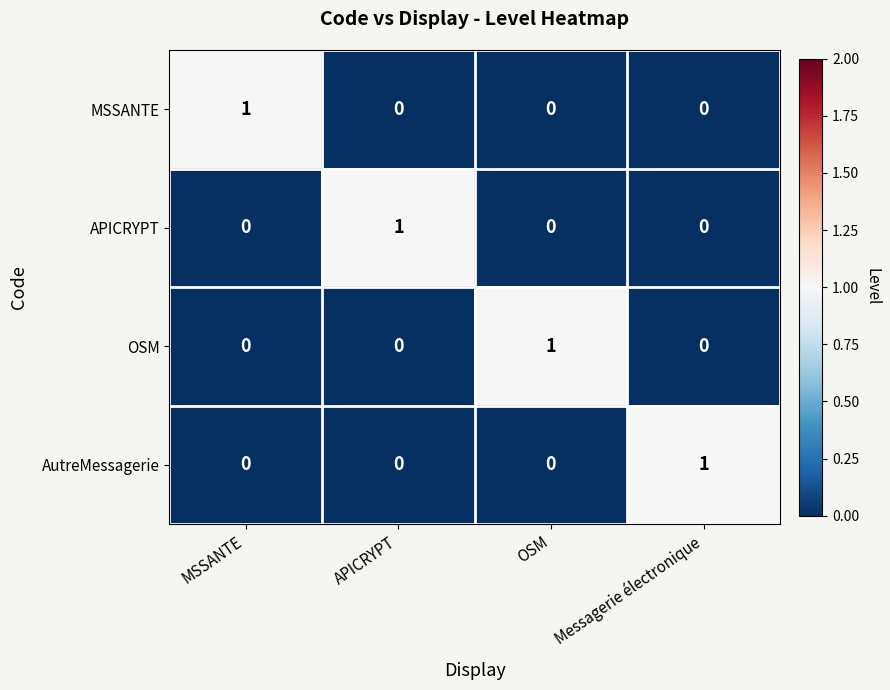

The OSM series shows 0 at Messagerie électronique. True or false?

True